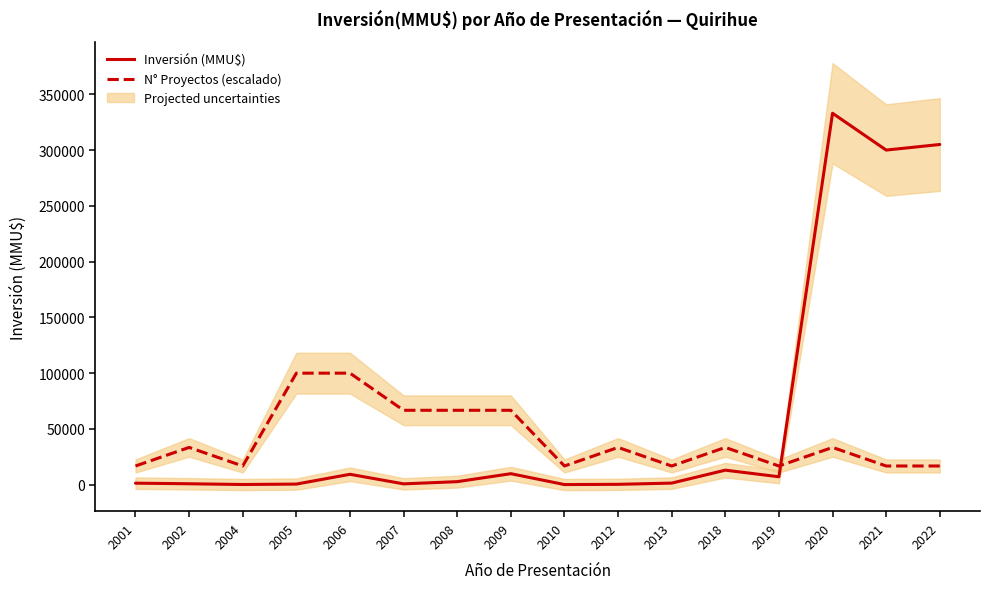

Is this an area chart (filled region under the line)?

No